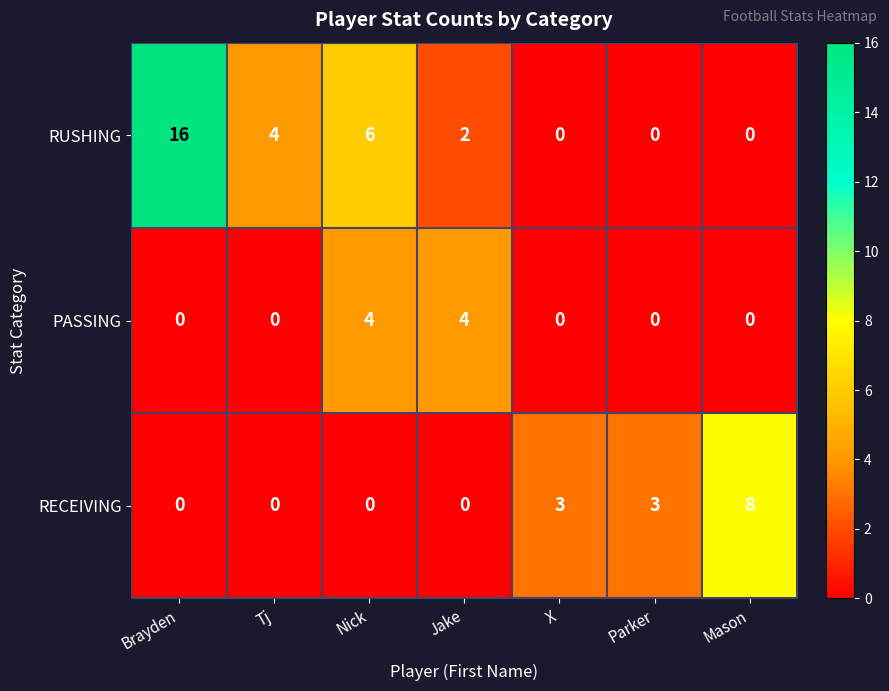

Reading left to right, list all the values displayed in this chart.

RUSHING: Brayden=16	Tj=4	Nick=6	Jake=2	X=0	Parker=0	Mason=0
PASSING: Brayden=0	Tj=0	Nick=4	Jake=4	X=0	Parker=0	Mason=0
RECEIVING: Brayden=0	Tj=0	Nick=0	Jake=0	X=3	Parker=3	Mason=8